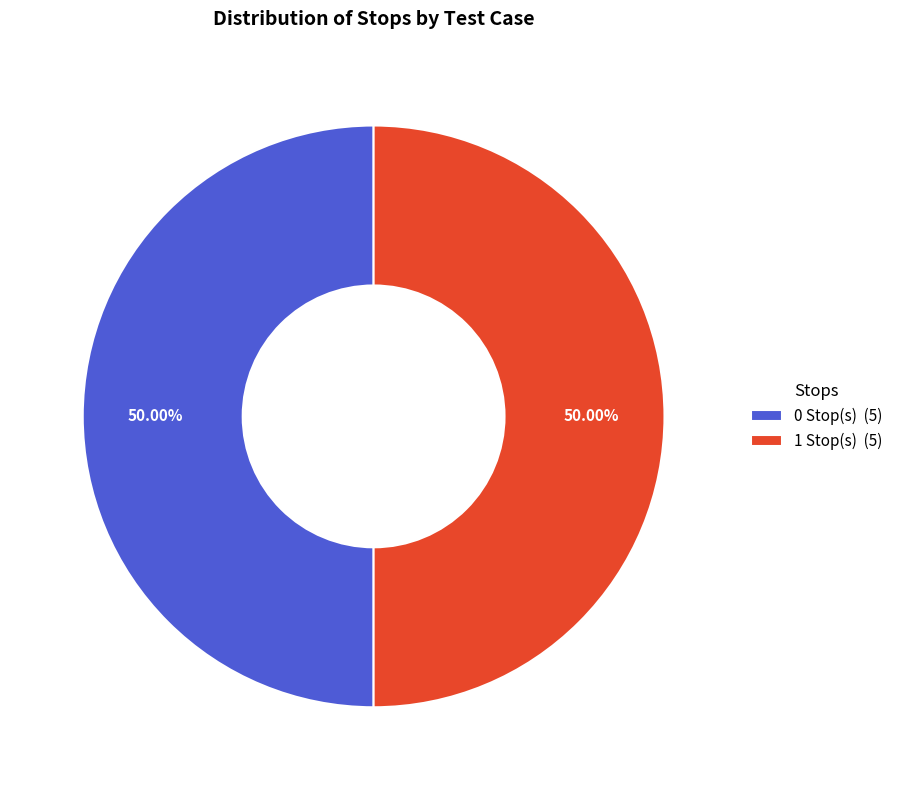

Combined, do 0 Stop(s) (5) and 1 Stop(s) (5) account for over 50%?

Yes